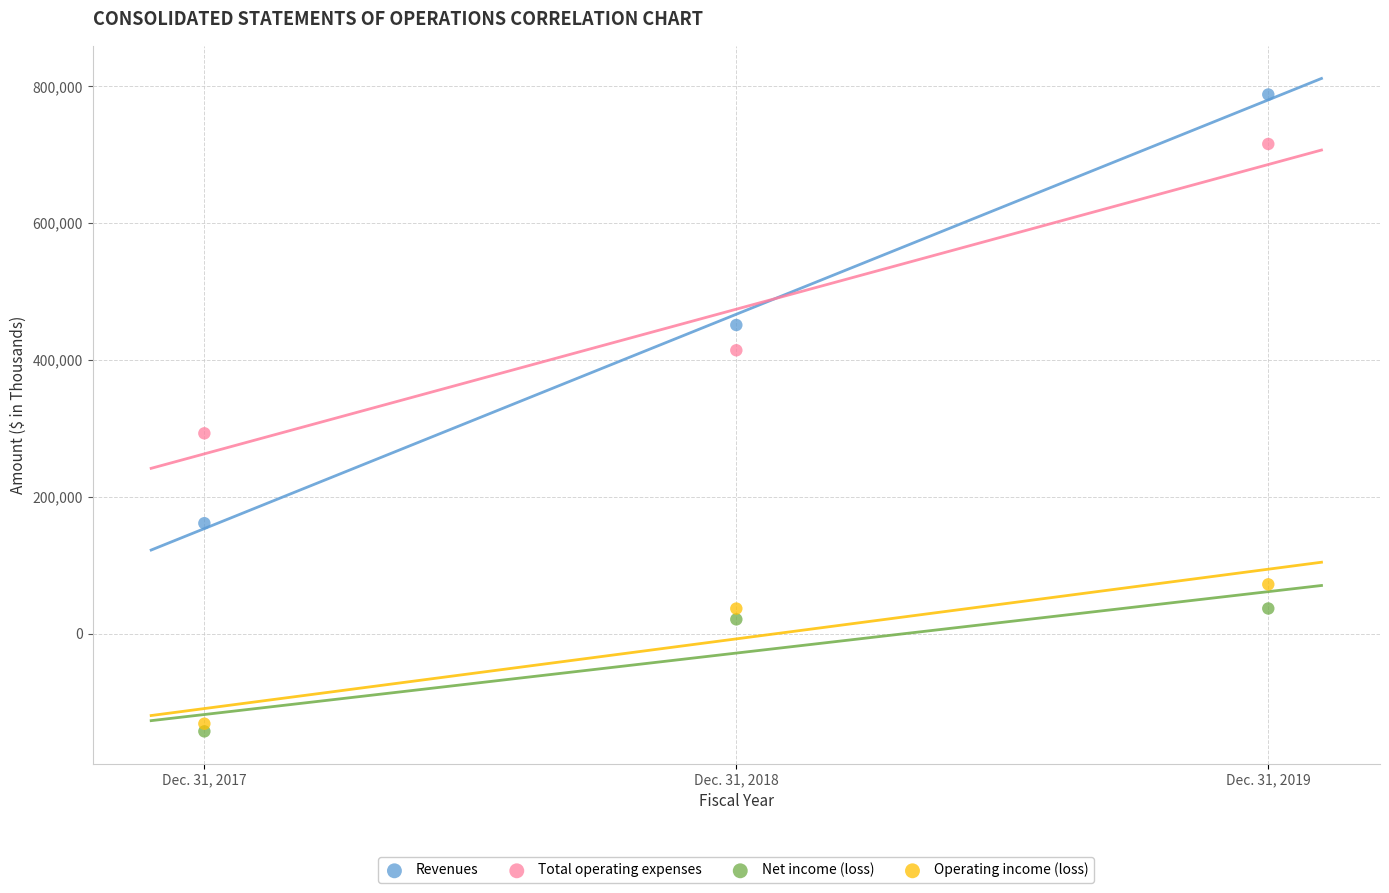

Across all data points, what is the average X value?

2018